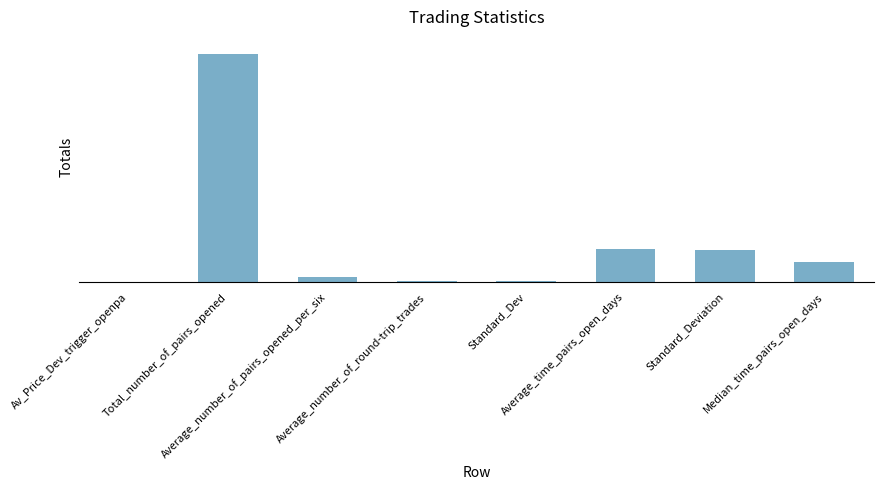

Between Av_Price_Dev_trigger_openpa and Standard_Deviation, which is larger?

Standard_Deviation